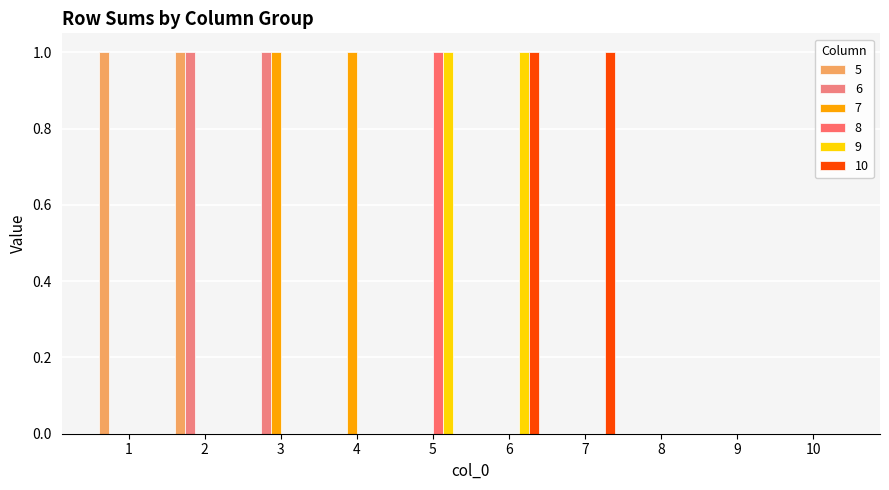

What is the total value across all series at 2?

2